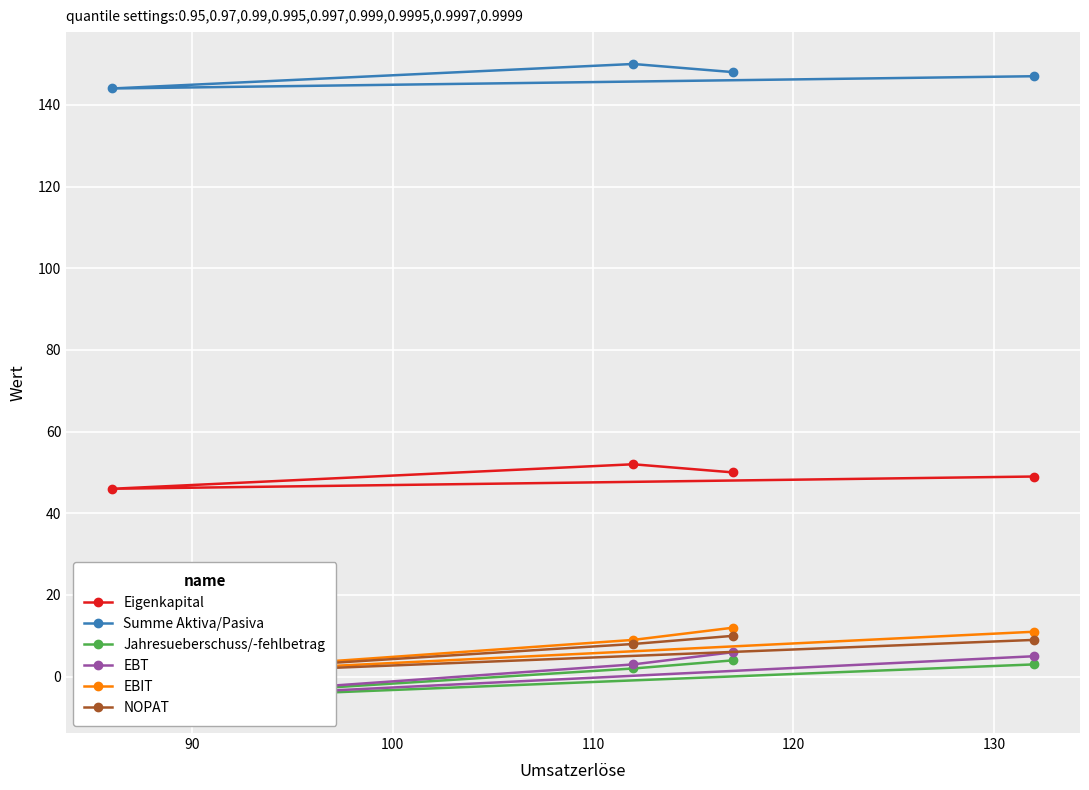

What is the total value across all series at 90?

224